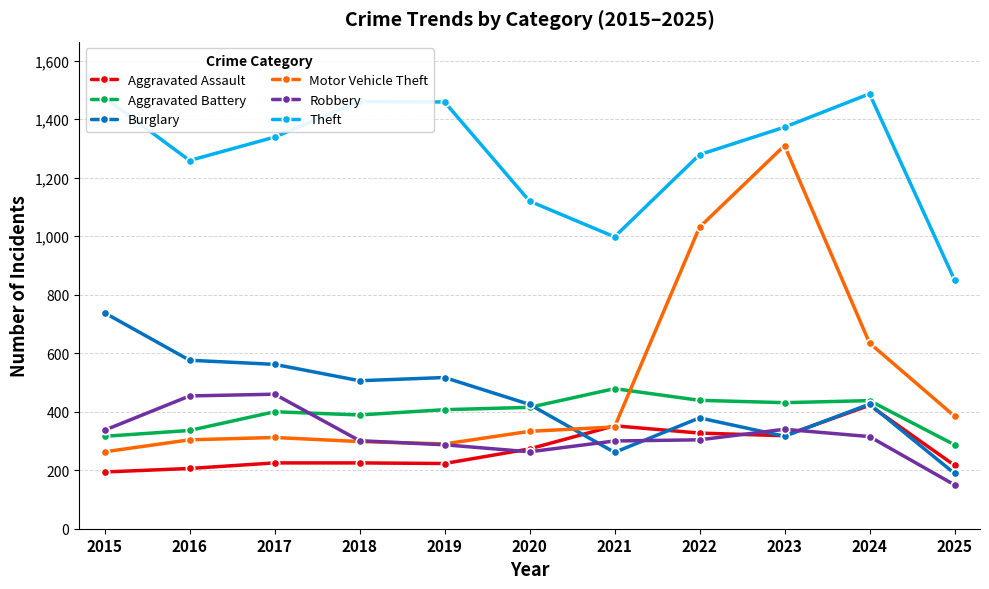

What is the average value of the Robbery series?

319